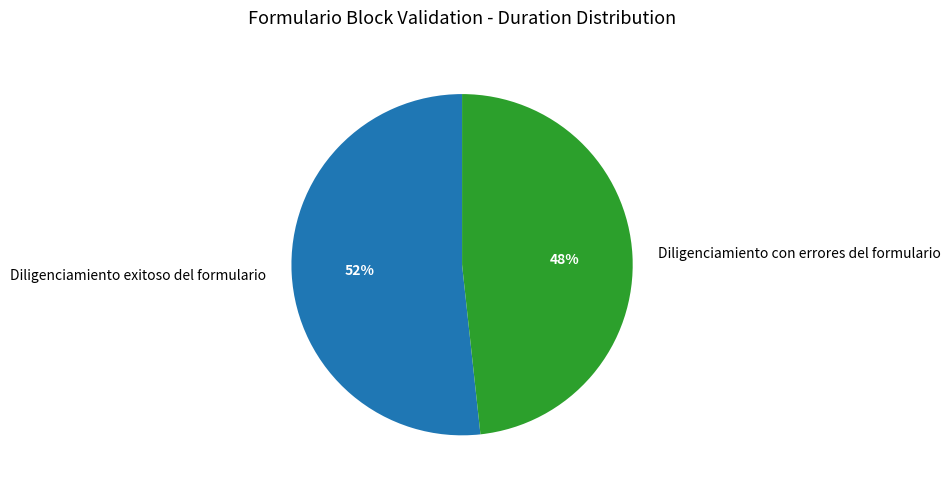

Count the number of slices in the pie.

2